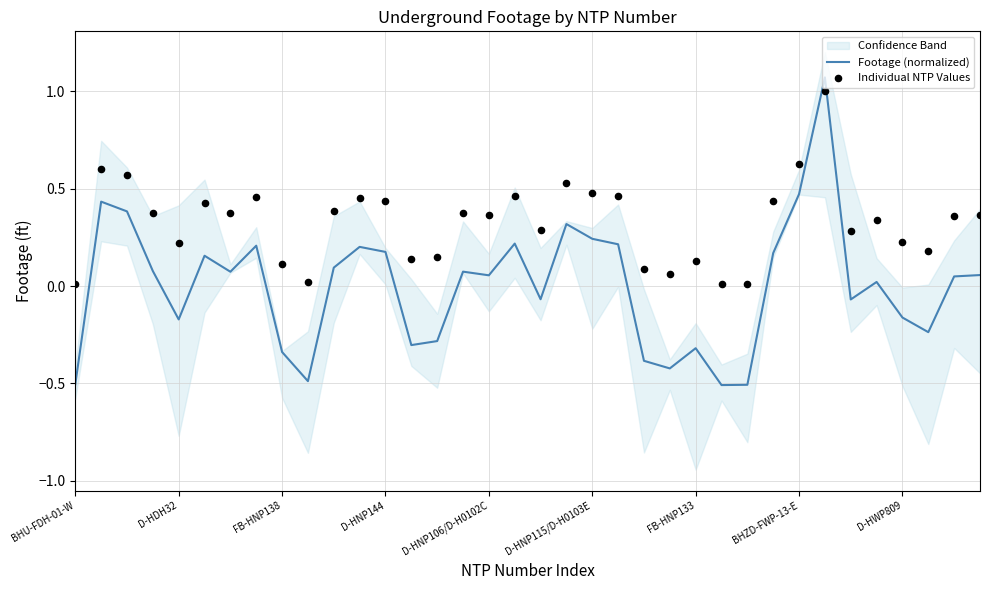

What is the lowest value of the Footage (normalized) series?

-0.5